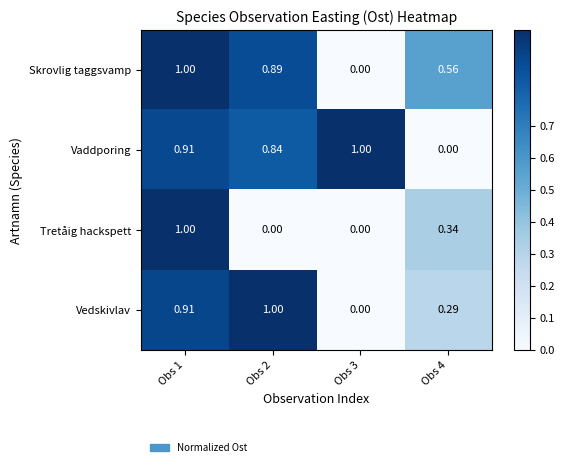

Which series changed the most between Obs 2 and Obs 3?

Vedskivlav